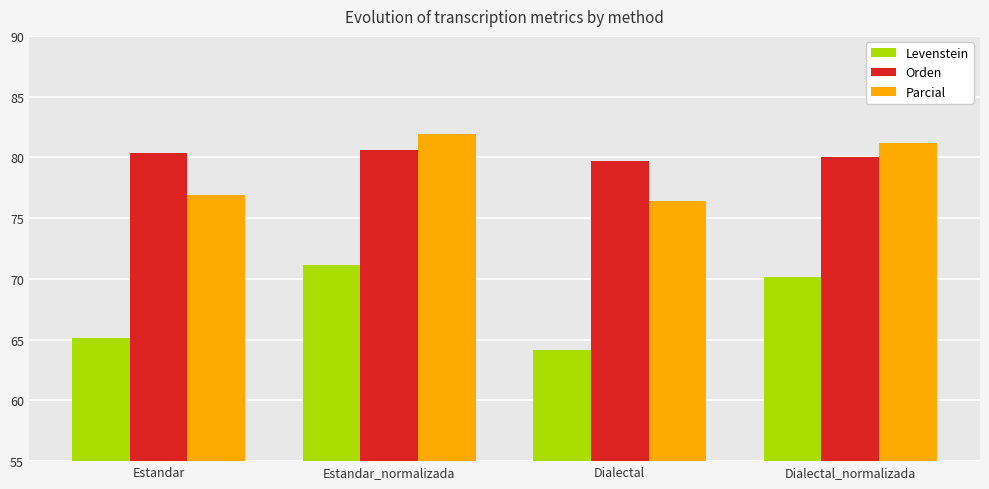

Where is Levenstein nearest to the value 67?

Estandar